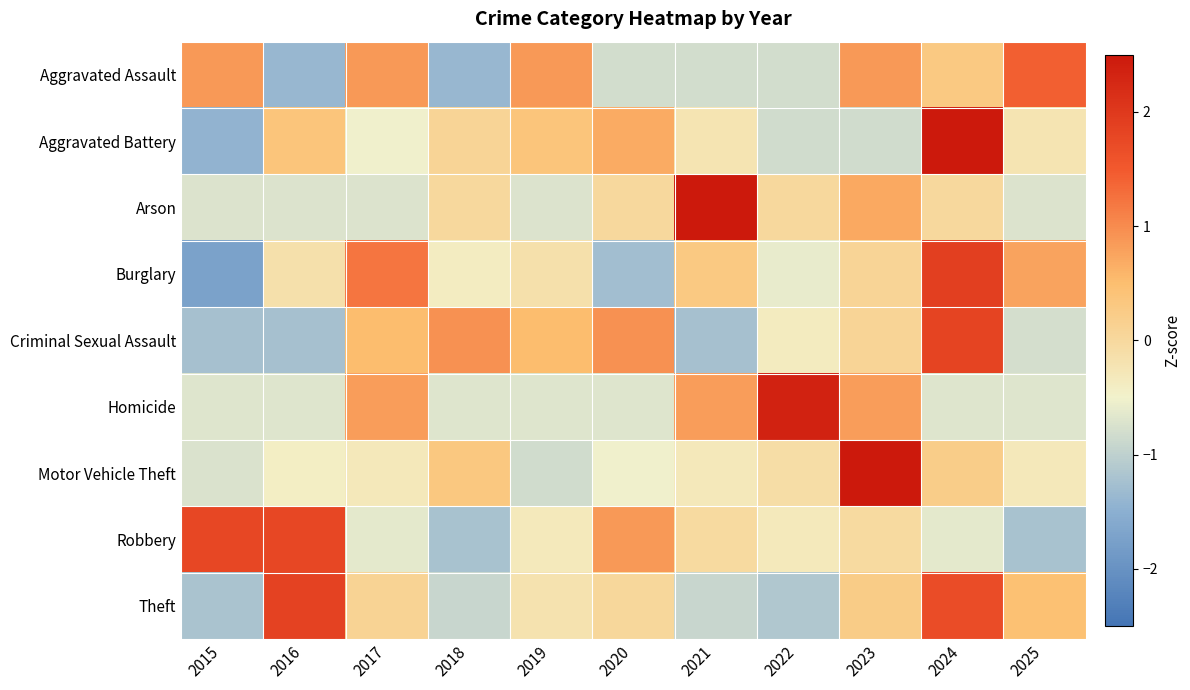

What is the spread (max minus min) of values at 2023?

3.8